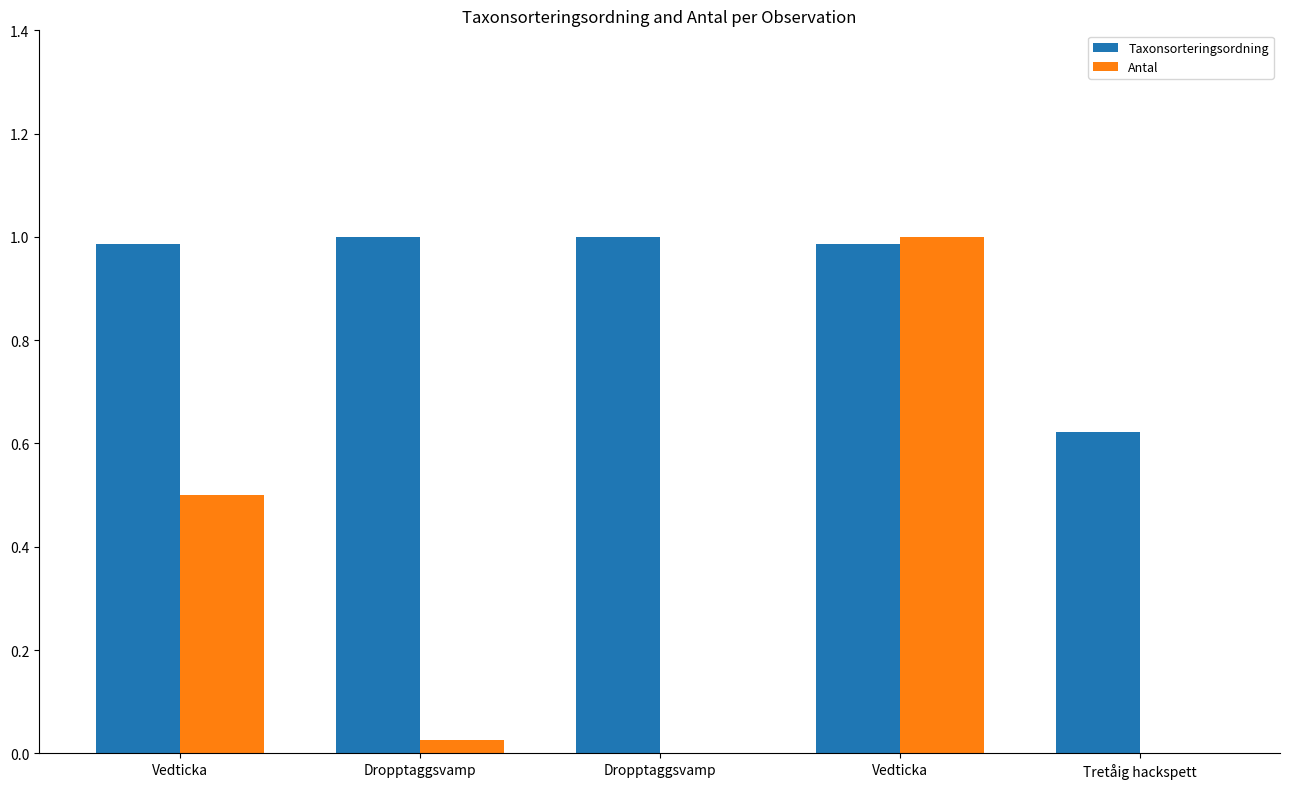

Reading left to right, list all the values displayed in this chart.

Taxonsorteringsordning: 1.0	1.0	1.0	1.0	0.6
Antal: 0.5	0.0	0.0	1.0	0.0